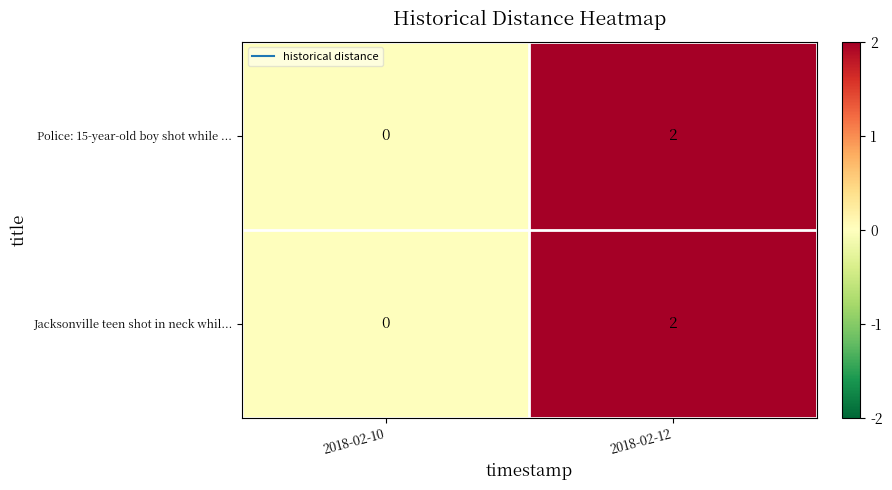

Rank the categories by Jacksonville teen shot in neck whil... value from highest to lowest.

2018-02-12, 2018-02-10